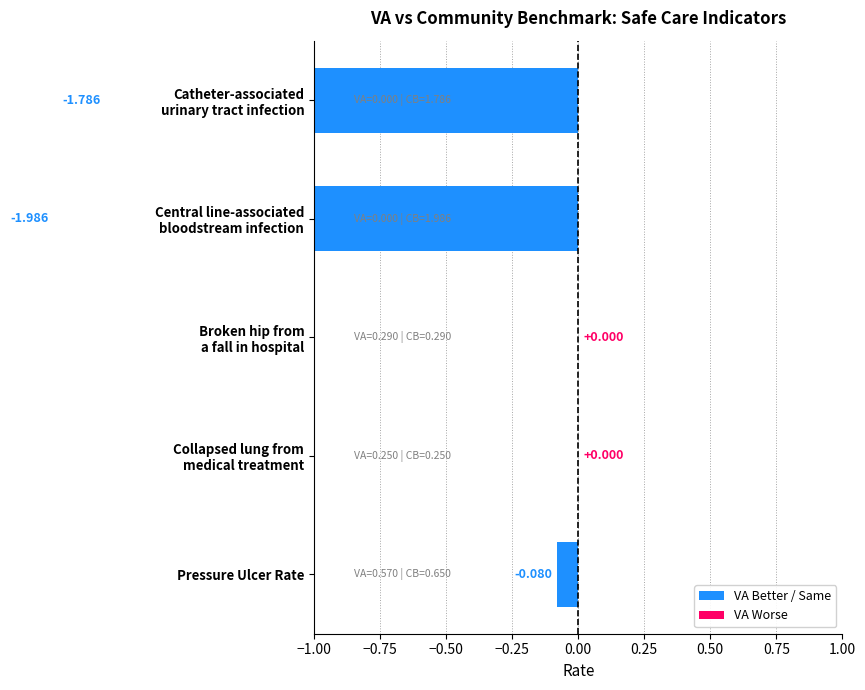

At which label is VAHospitalResults closest to 0?

Catheter-associated
urinary tract infection